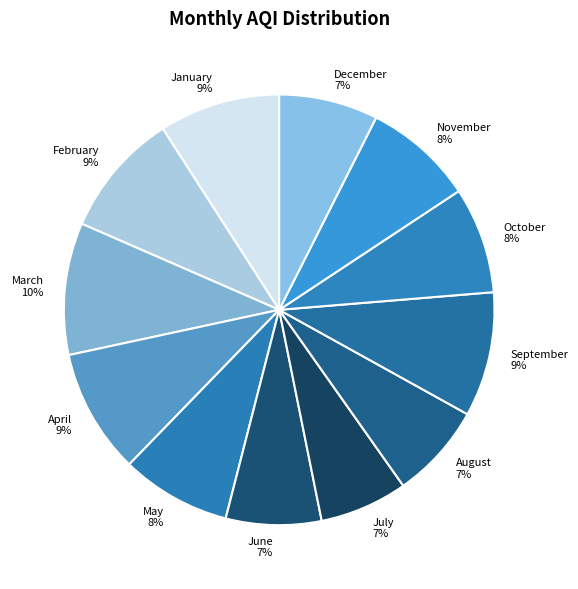

How many slices are in this pie chart?

12